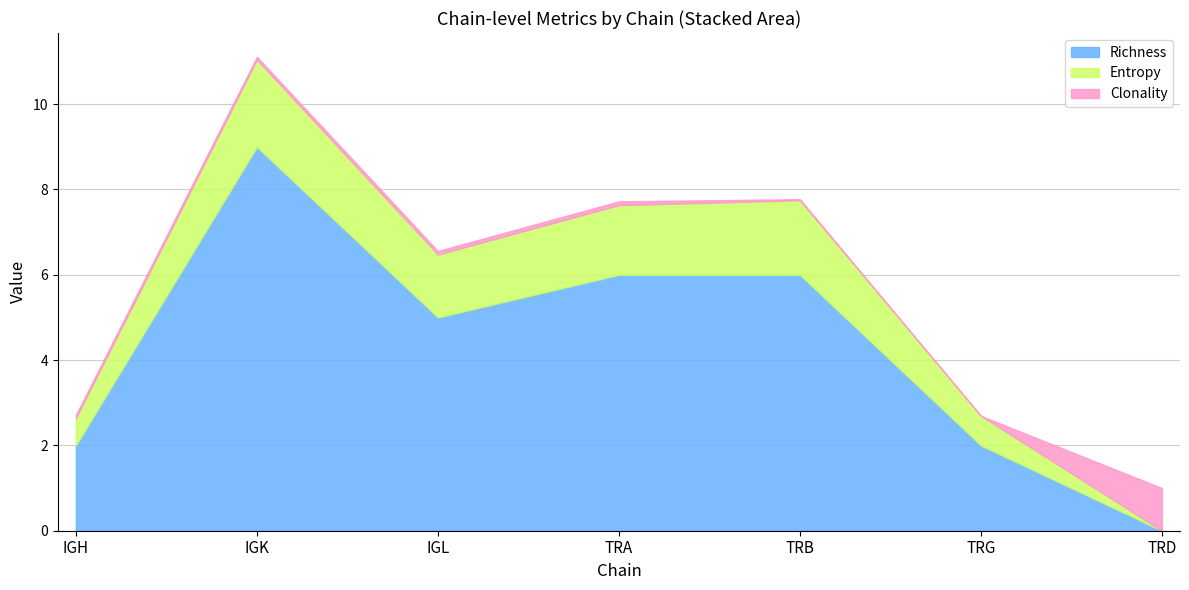

True or false: Entropy and Richness intersect in this chart.

False